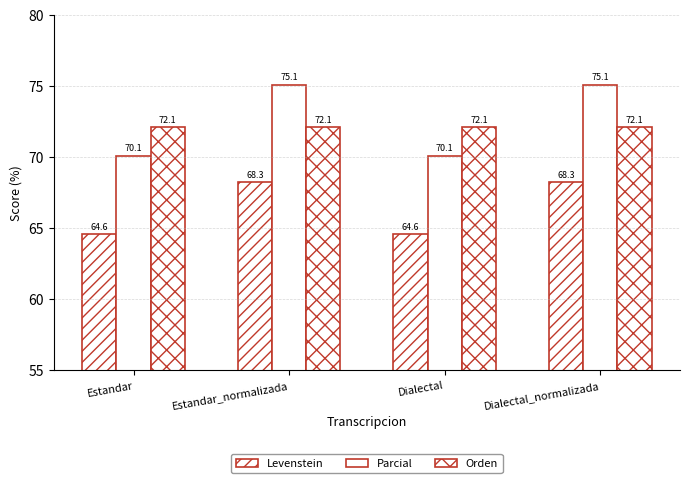

Does the chart contain stacked bars?

No